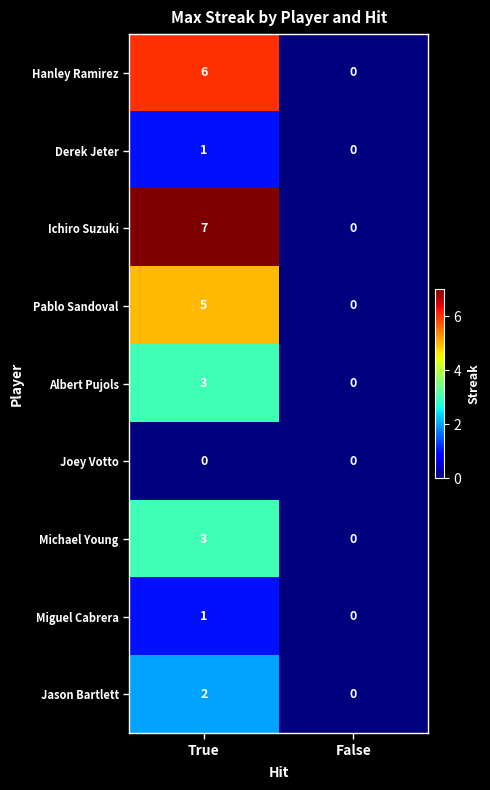

Is it true that Hanley Ramirez equals 2 at False?

False